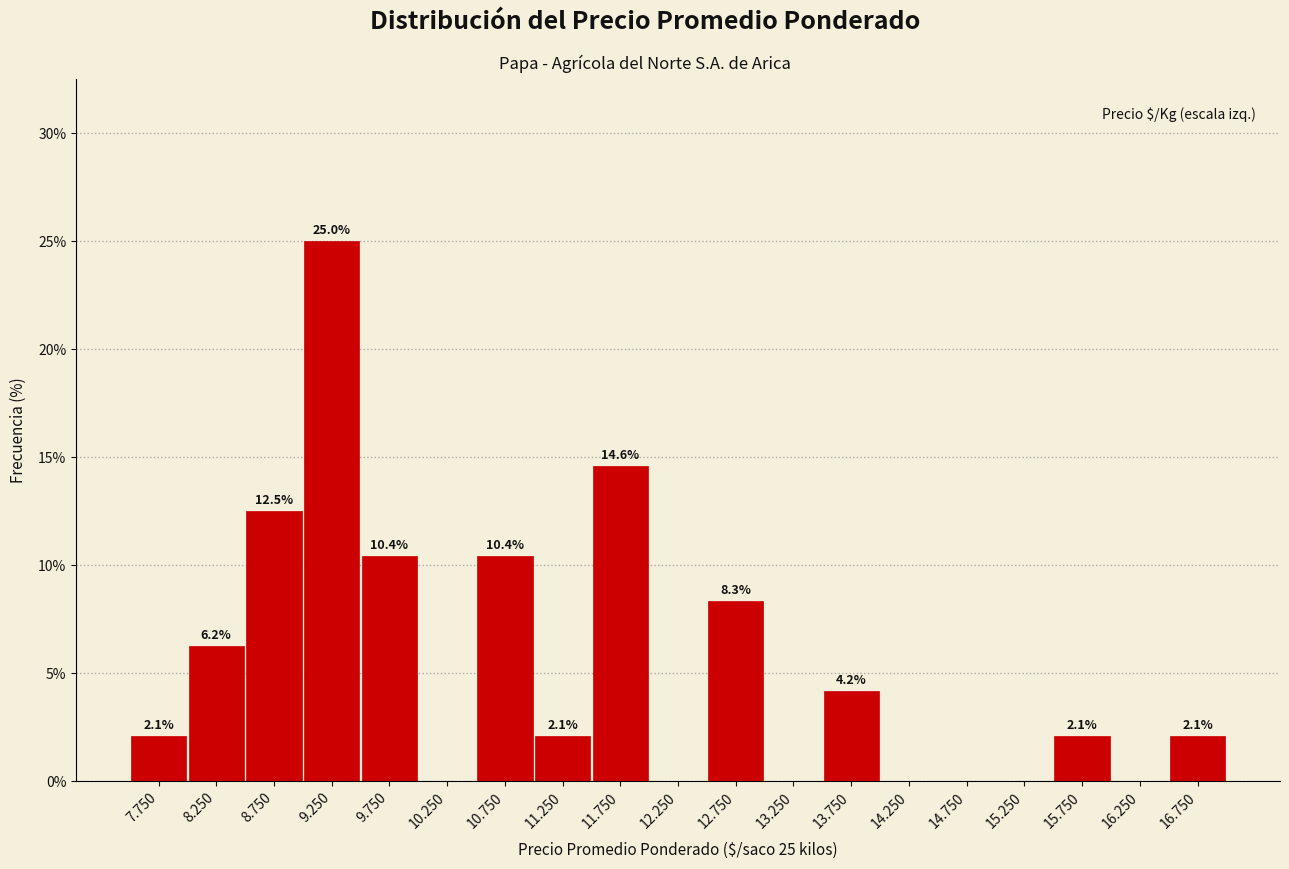

Between 13.750 and 7.750, which is larger?

13.750